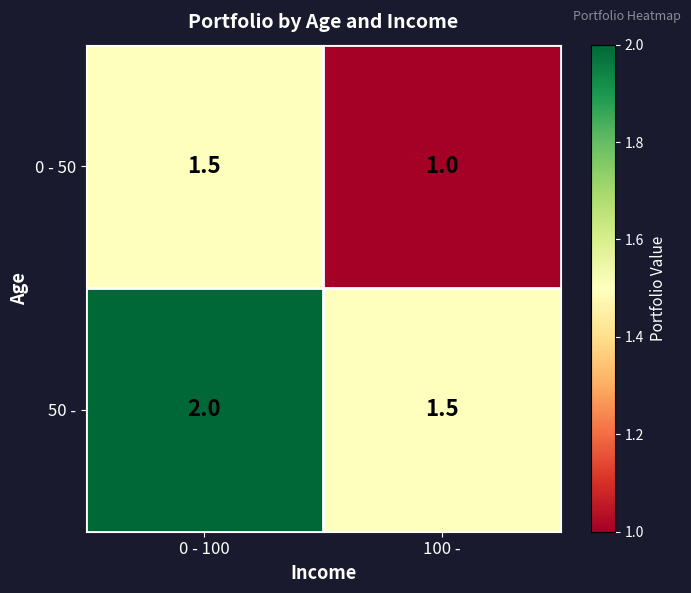

True or false: 50 - has a value of 1.5 at 100 -.

True